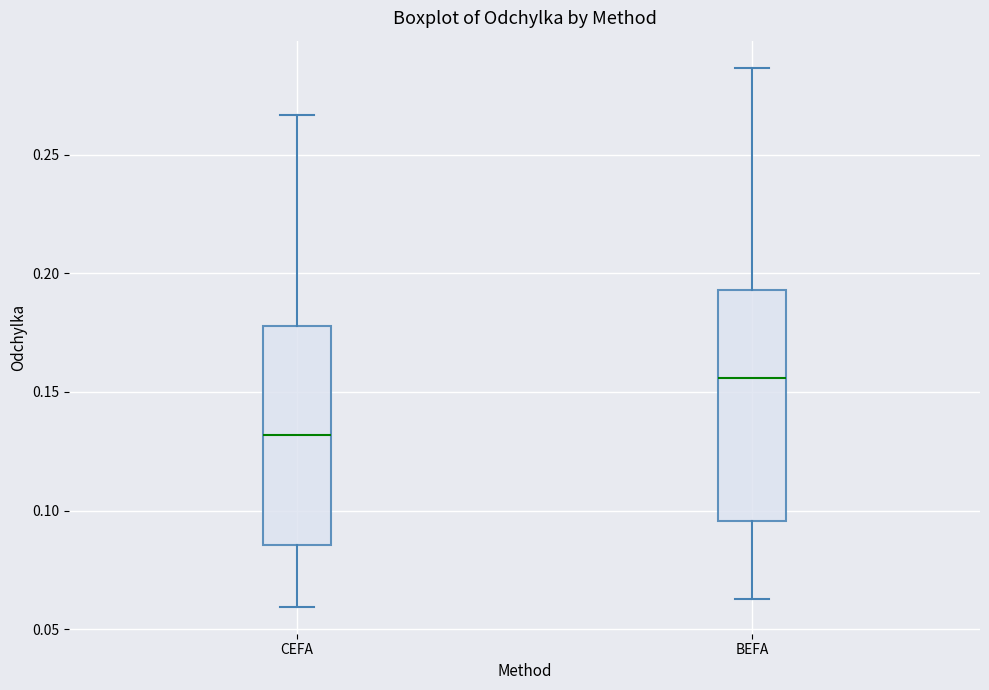

Where does the upper whisker of the box for BEFA end on the y-axis? The values are not printed on the chart, so give them approximately, as read against the axis.

0.285